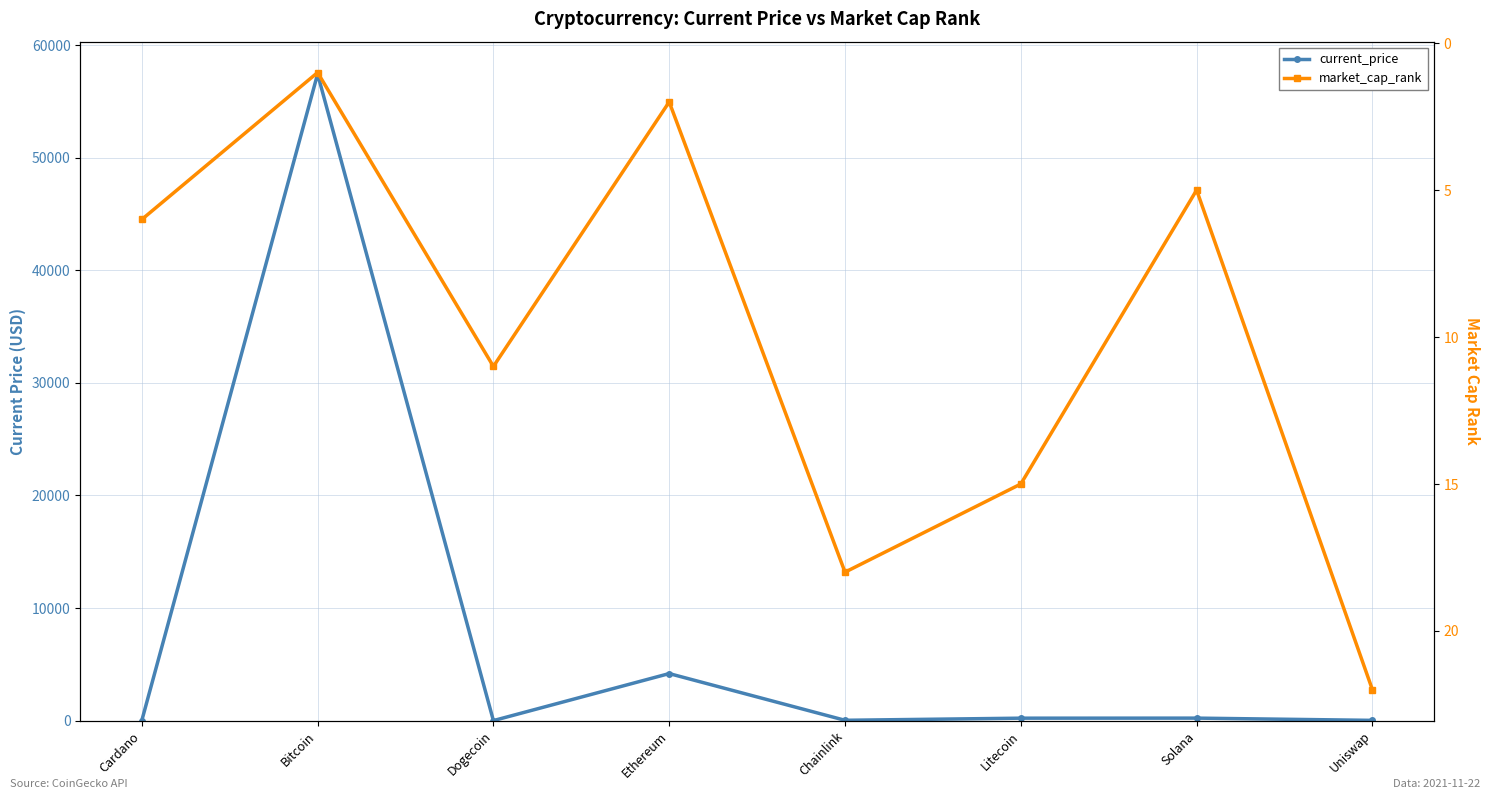

Does the chart have visible grid lines?

Yes